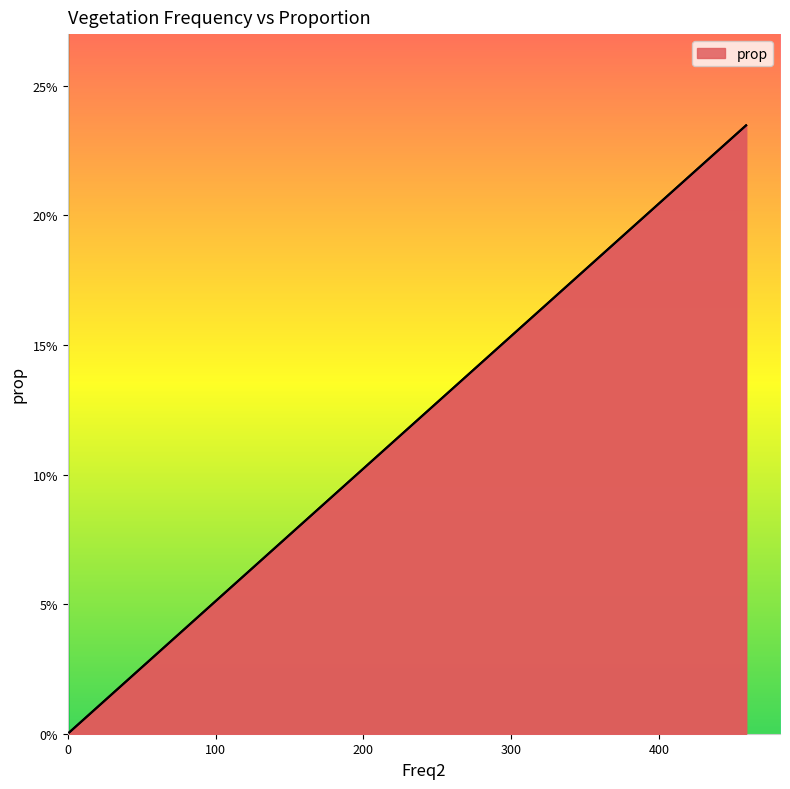

The value at 400 is 0.0. True or false?

False